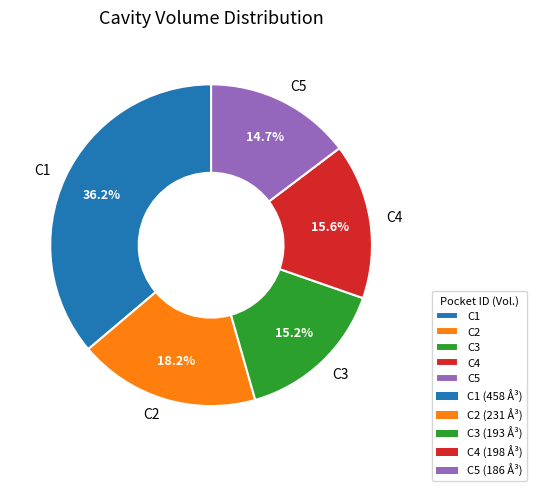

Between C1 and C5, which is larger?

C1